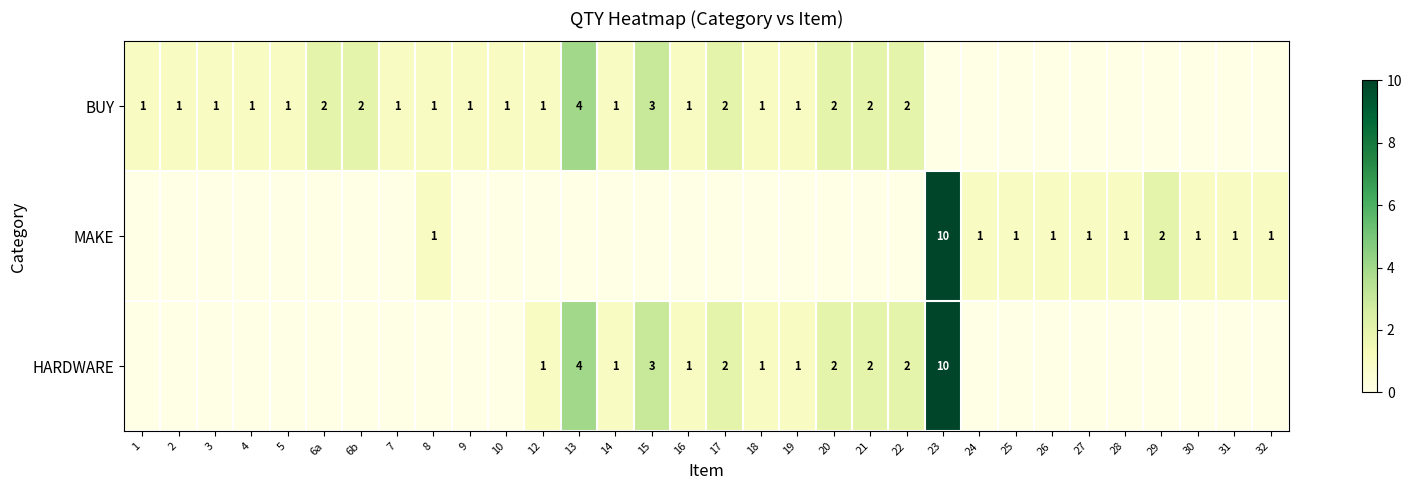

What is the total value across all series at 31?

1